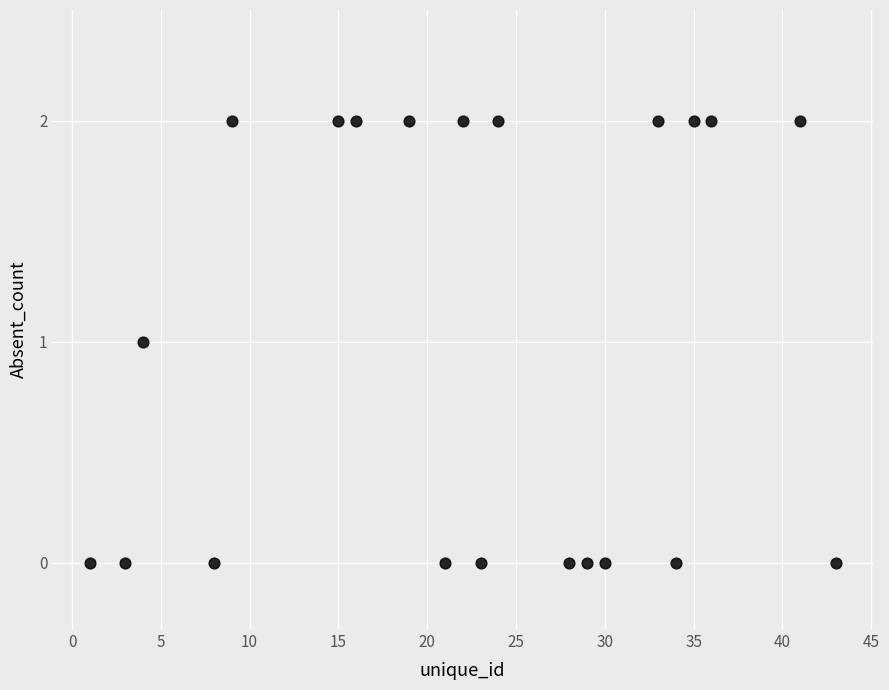

What is the range of X values (max minus min)?

42